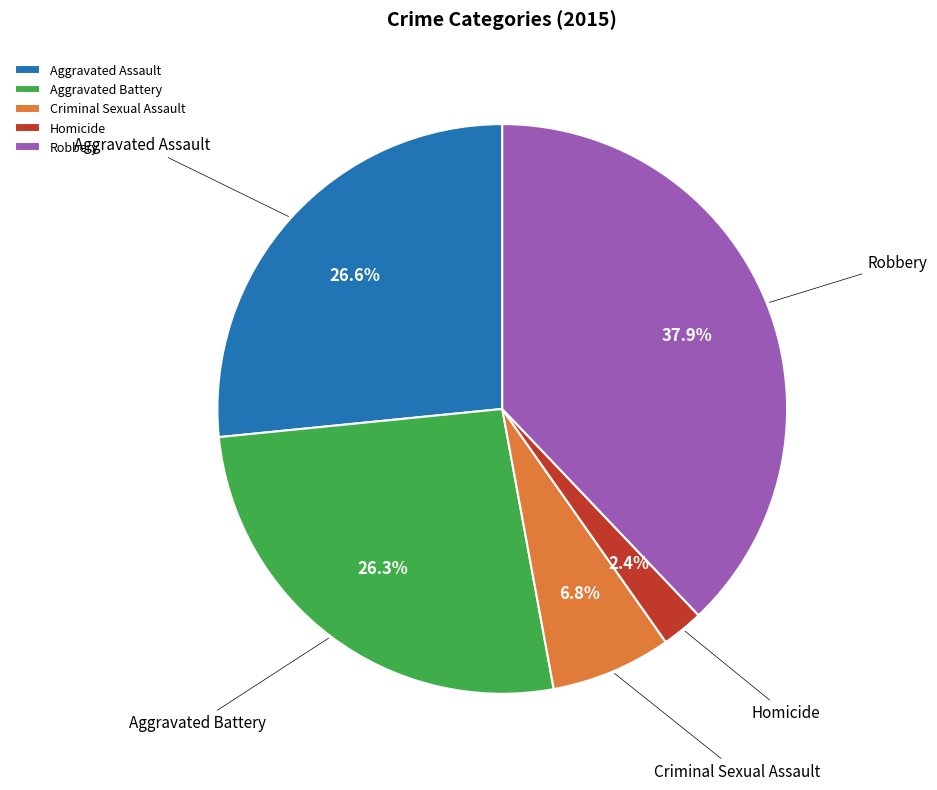

What percentage is the Criminal Sexual Assault slice, to the nearest percent?

7%